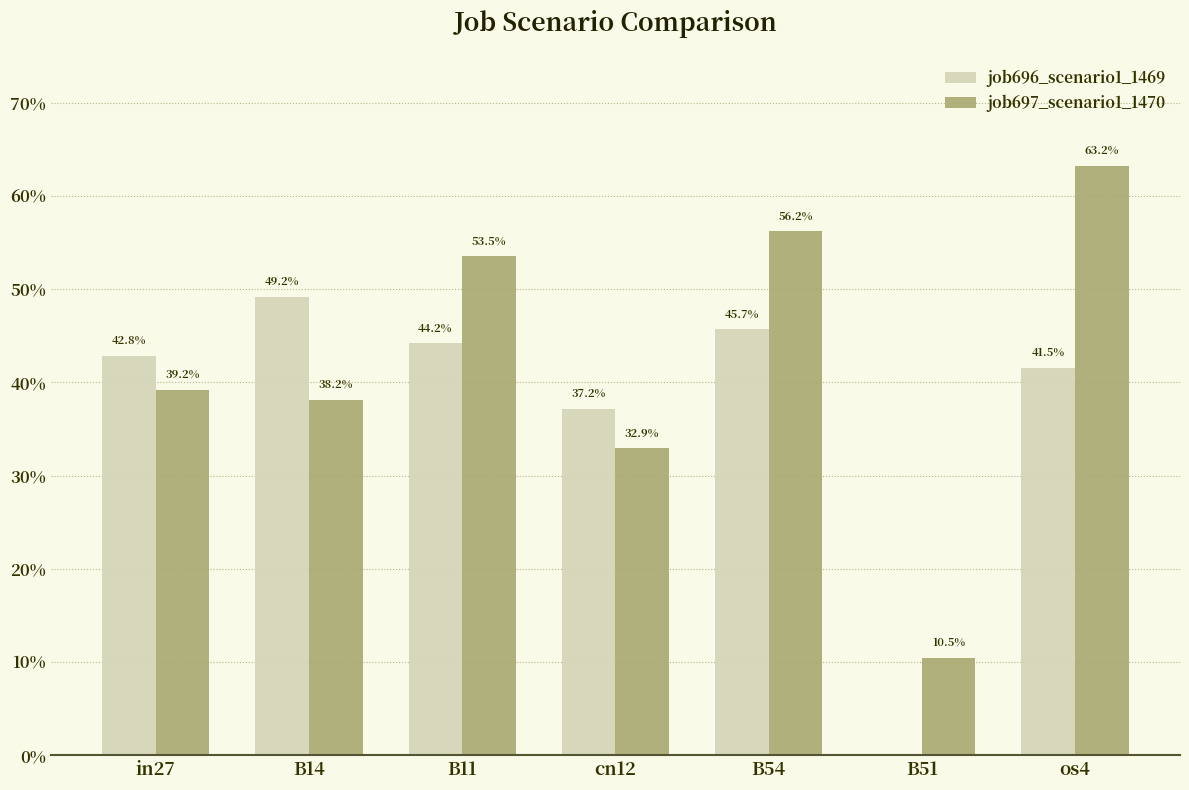

Rank the categories by job697_scenario1_1470 value from highest to lowest.

os4, B54, B11, in27, B14, cn12, B51